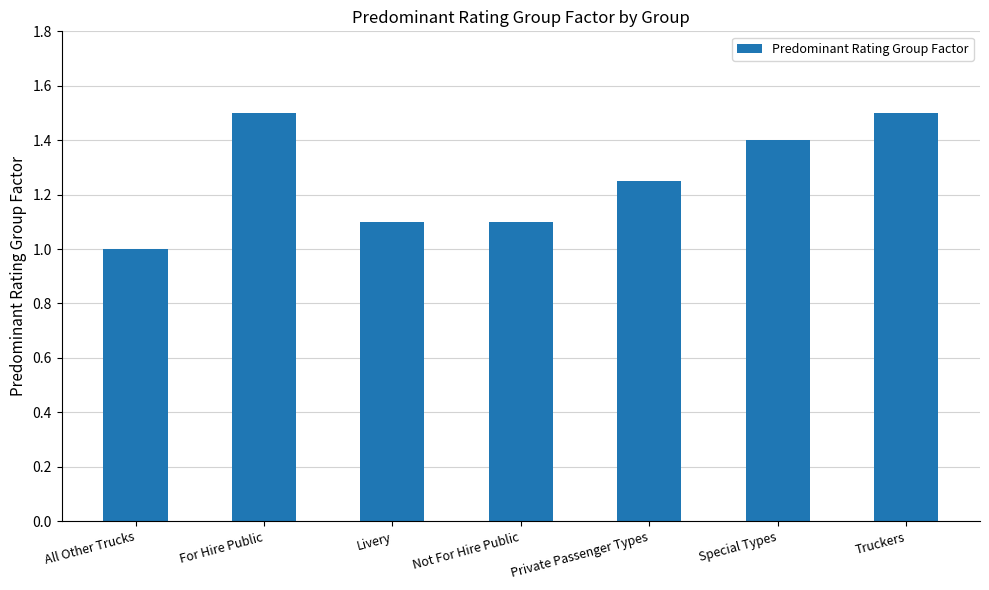

What is the difference between the values at Special Types and Livery?

0.3